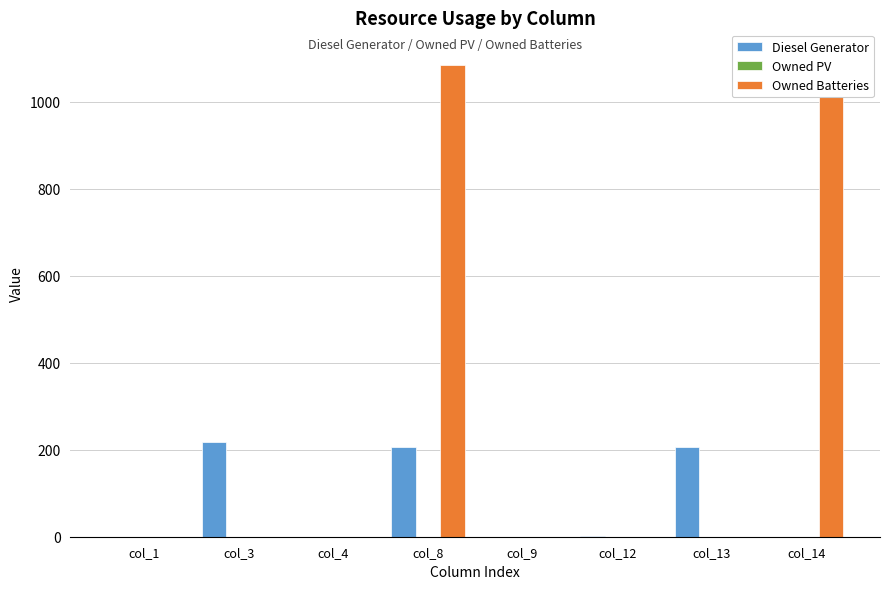

Reading left to right, transcribe all the data shown in this chart.

Diesel Generator: 0	217	0	207	0	1	206	0
Owned PV: 0	0	0	0	0	0	0	0
Owned Batteries: 0	0	0	1086	0	0	0	1111